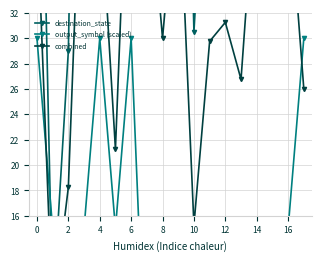

What are all the series names shown in the legend?

destination_state, output_symbol (scaled), combined